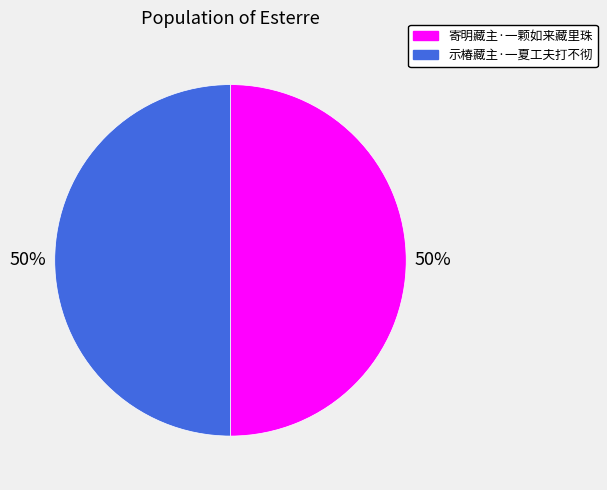

To the nearest percent, what portion does 示椿藏主·一夏工夫打不彻 represent?

50%